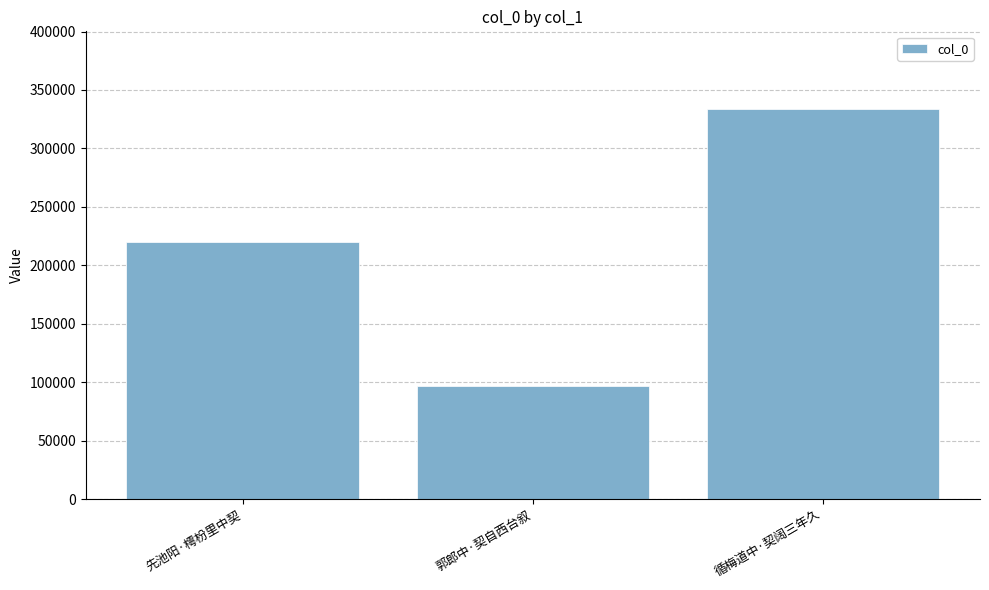

The chart shows a value of 140466 at 郭郎中·契自西台叙. True or false?

False